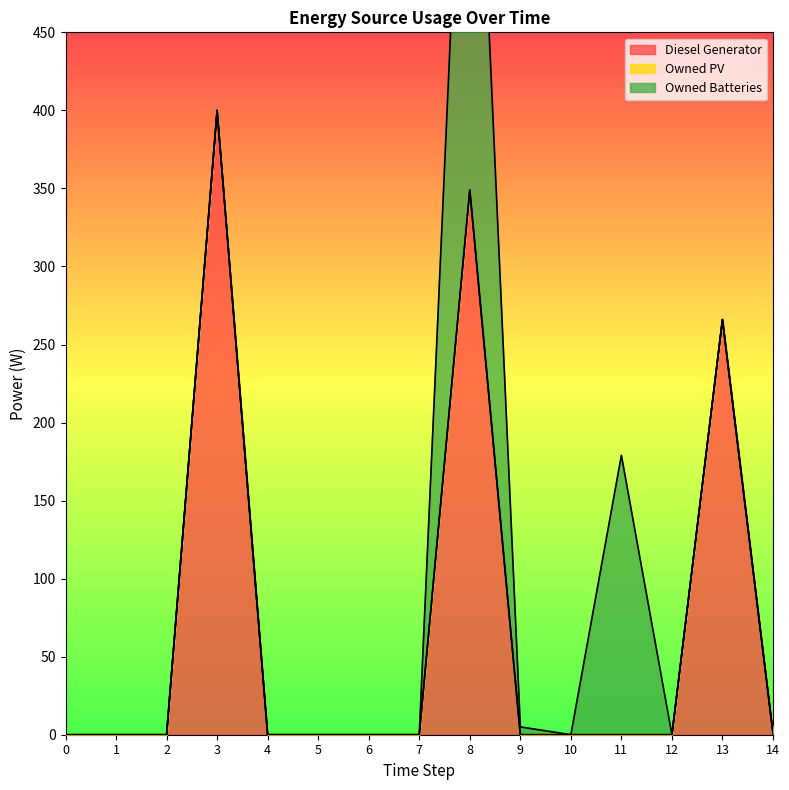

Which category has the highest value in the Owned Batteries series?

8